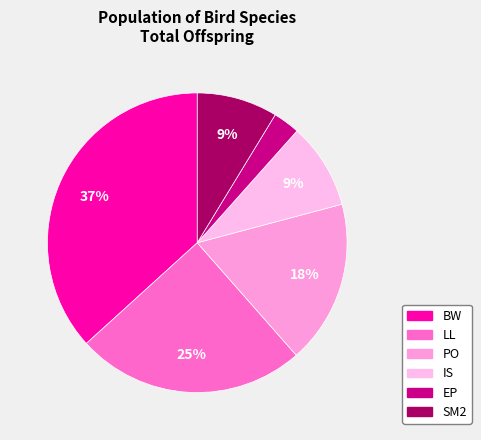

Does SM2 represent more than half of the total?

No